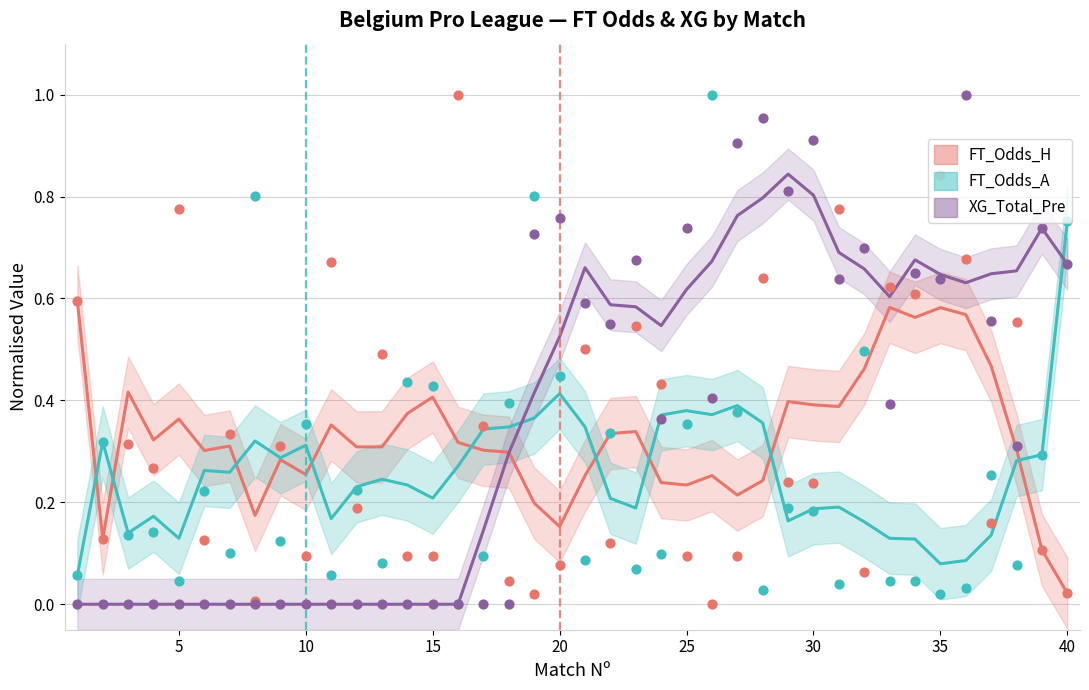

Which series contains the highest Y value?

FT_Odds_H